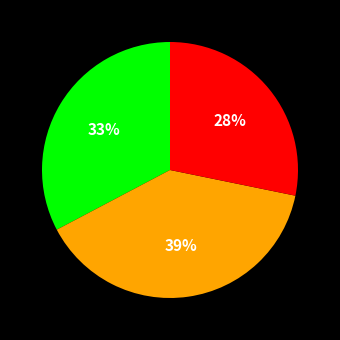

To the nearest percent, what is the difference between the largest and smallest slice percentages?

11%